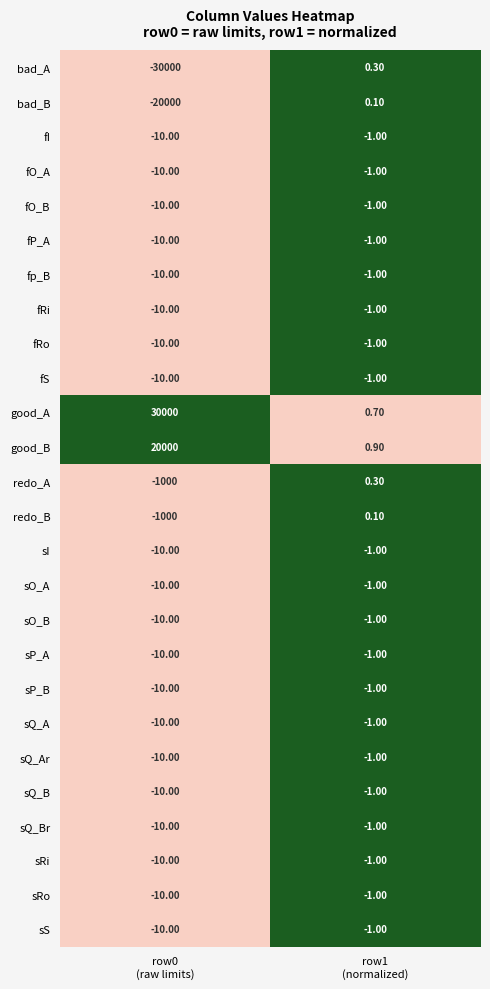

What is the sum of all fI values?

-11.0